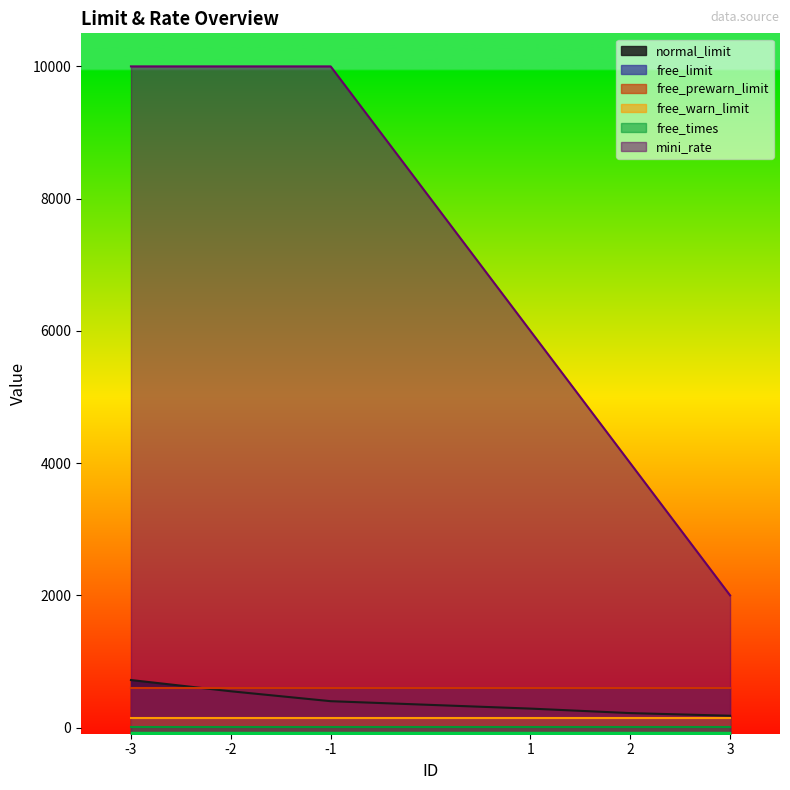

The normal_limit series shows 978 at -3. True or false?

False